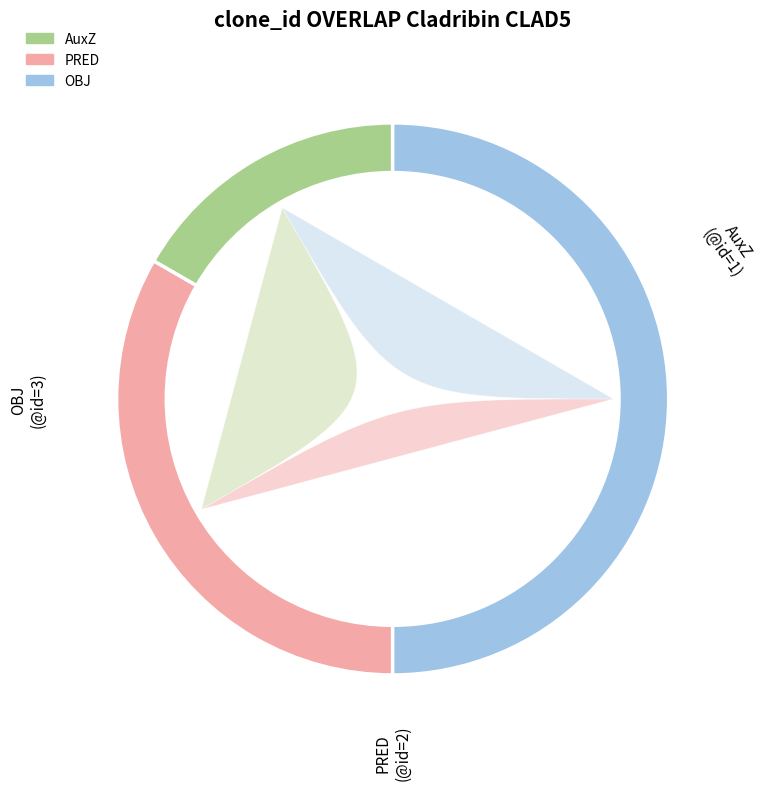

How many slices are in this pie chart?

3